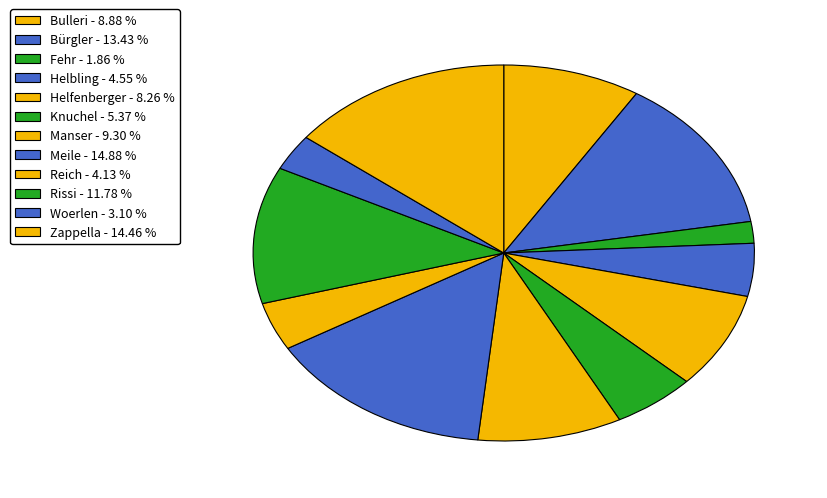

How many segments does this pie chart have?

12